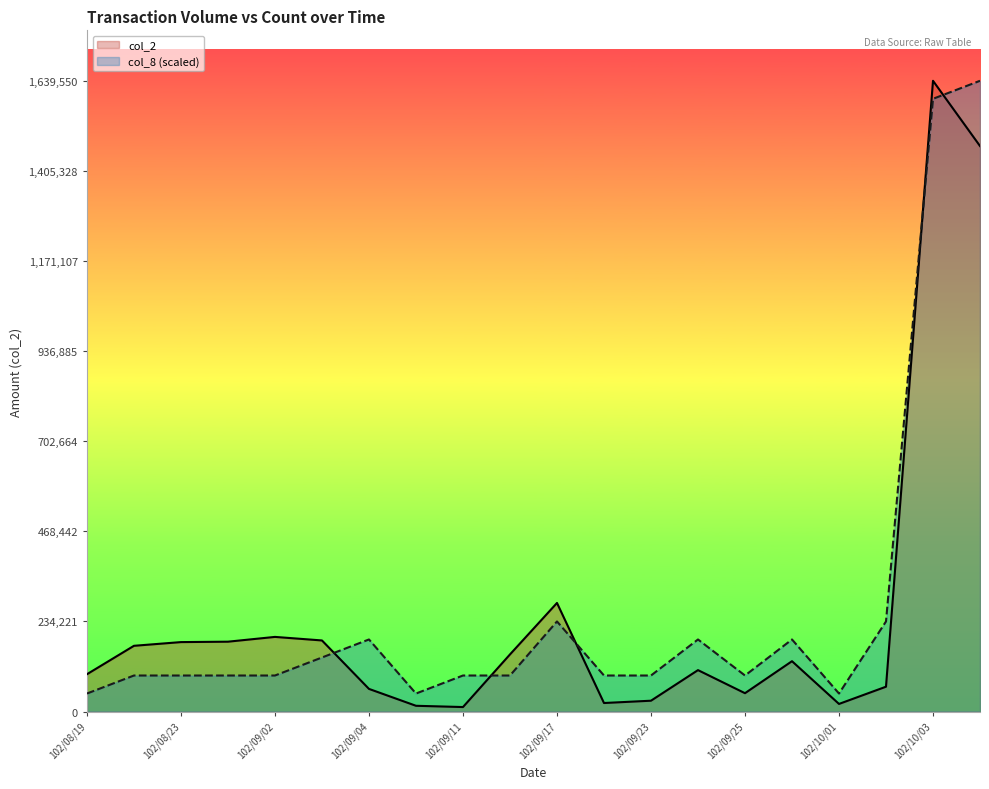

Which series has the largest range (max minus min)?

col_2